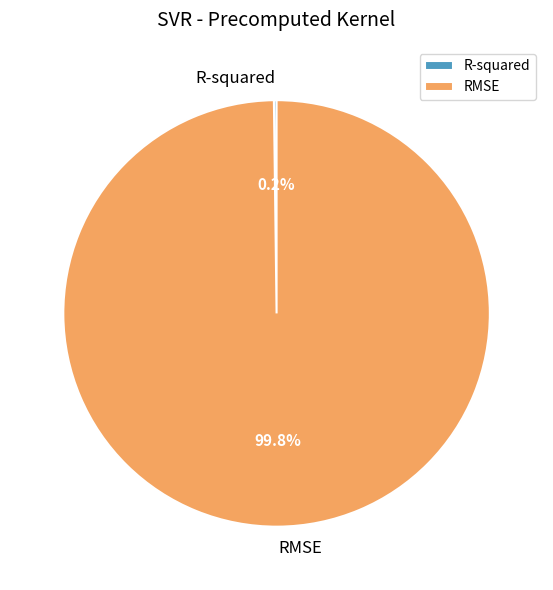

What is the largest slice in the pie chart?

RMSE